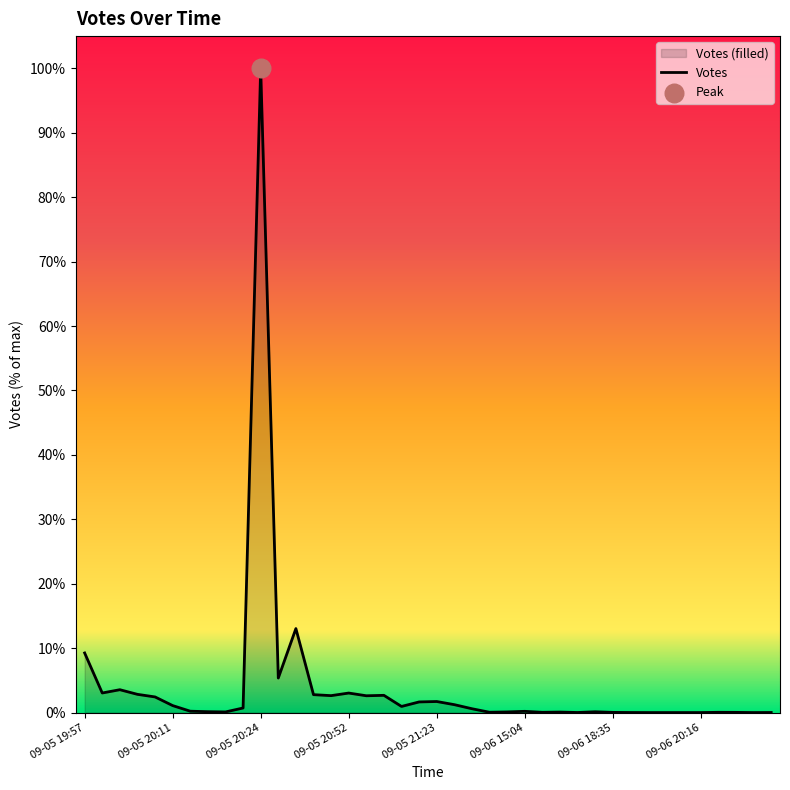

Between 2019-09-05 20:31 and 2019-09-05 20:16, which is larger?

2019-09-05 20:31